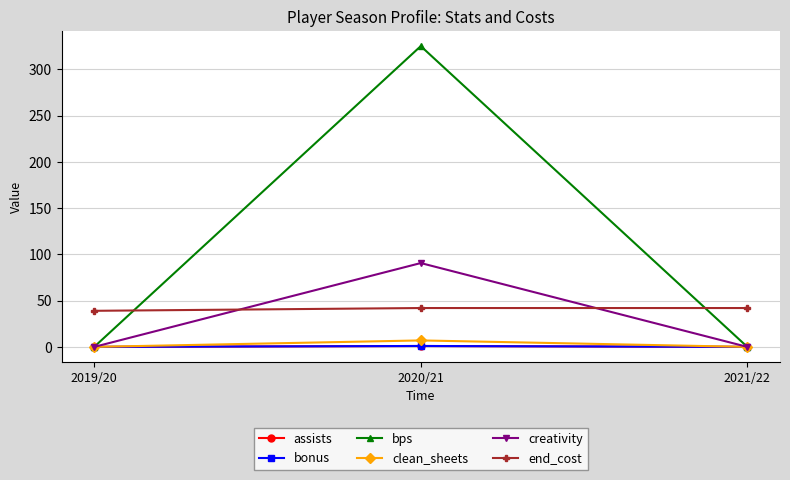

Is this an area chart (filled region under the line)?

No